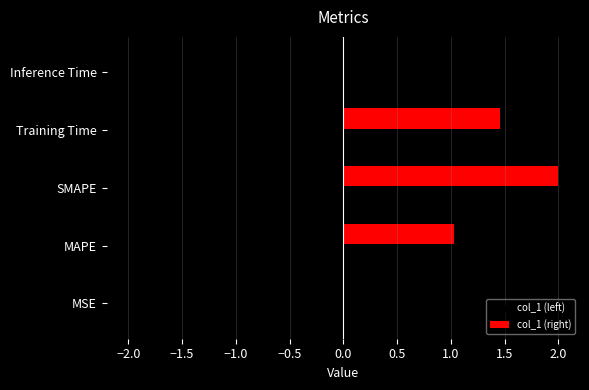

What is the sum of the col_1 (left) values at SMAPE and Training Time?

-3.5